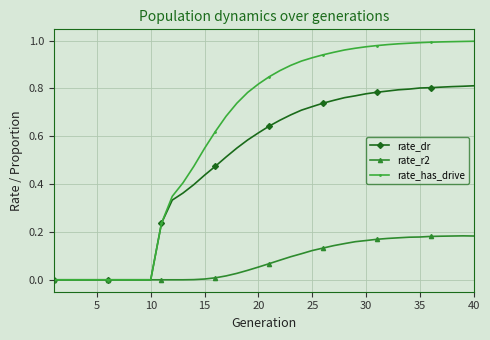

Which series has the largest total across all categories?

rate_has_drive